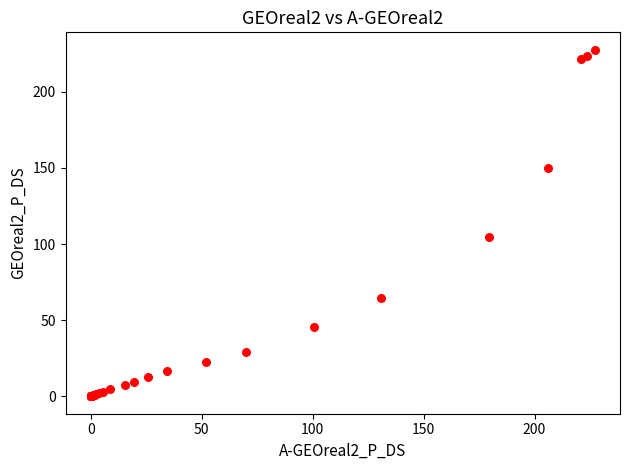

What Y value in the scatter plot is closest to 113?

104.9